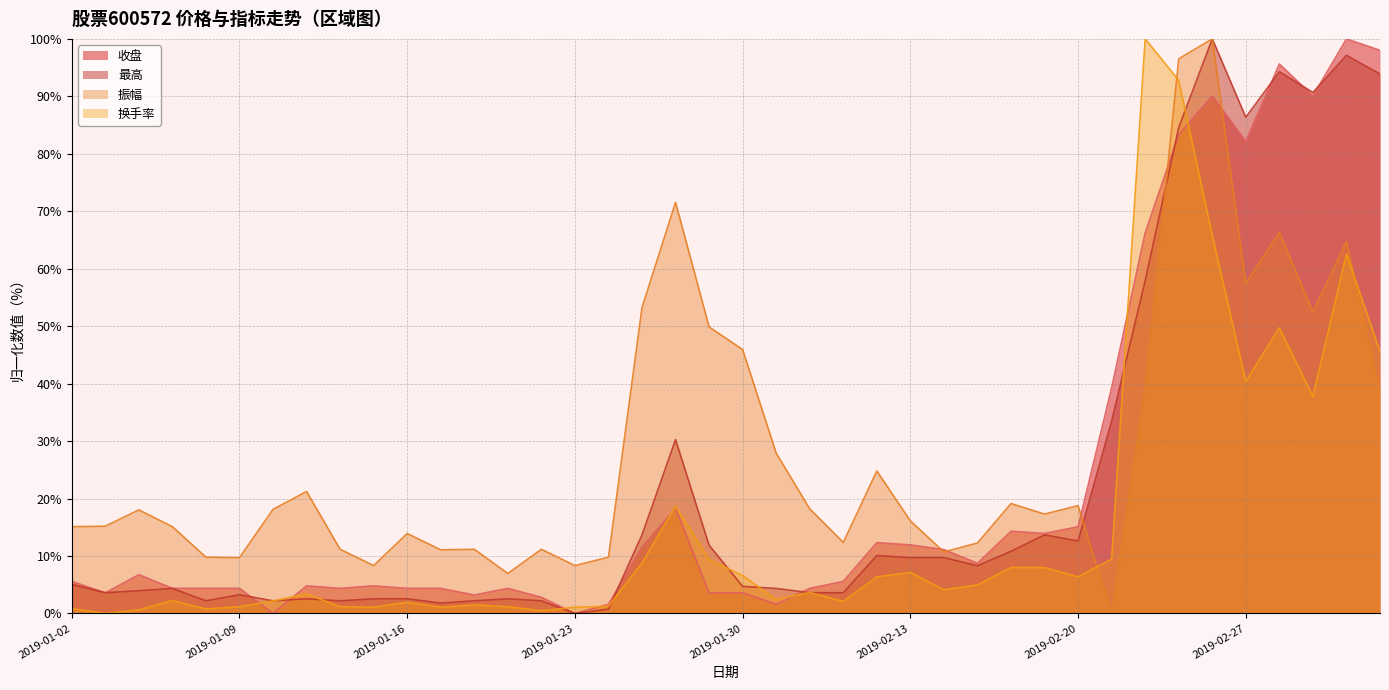

What is the spread (max minus min) of values at 2019-01-03?

15.2